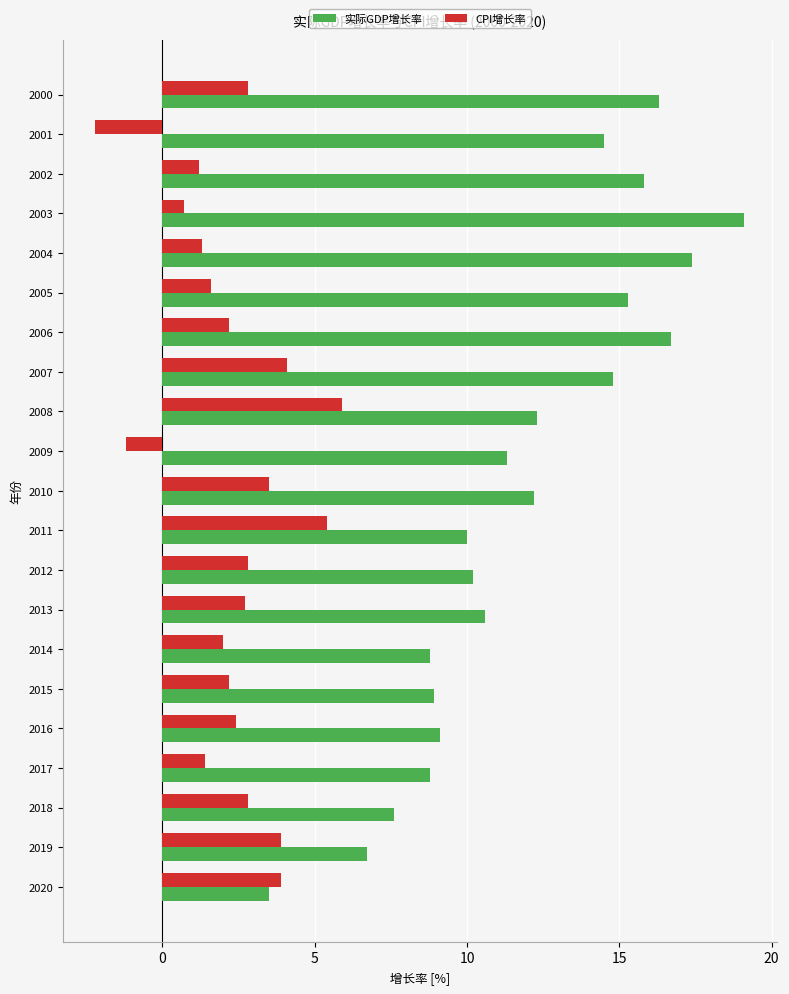

Is the value of 实际GDP增长率 at 2004 greater than the value of CPI增长率 at 2009?

Yes